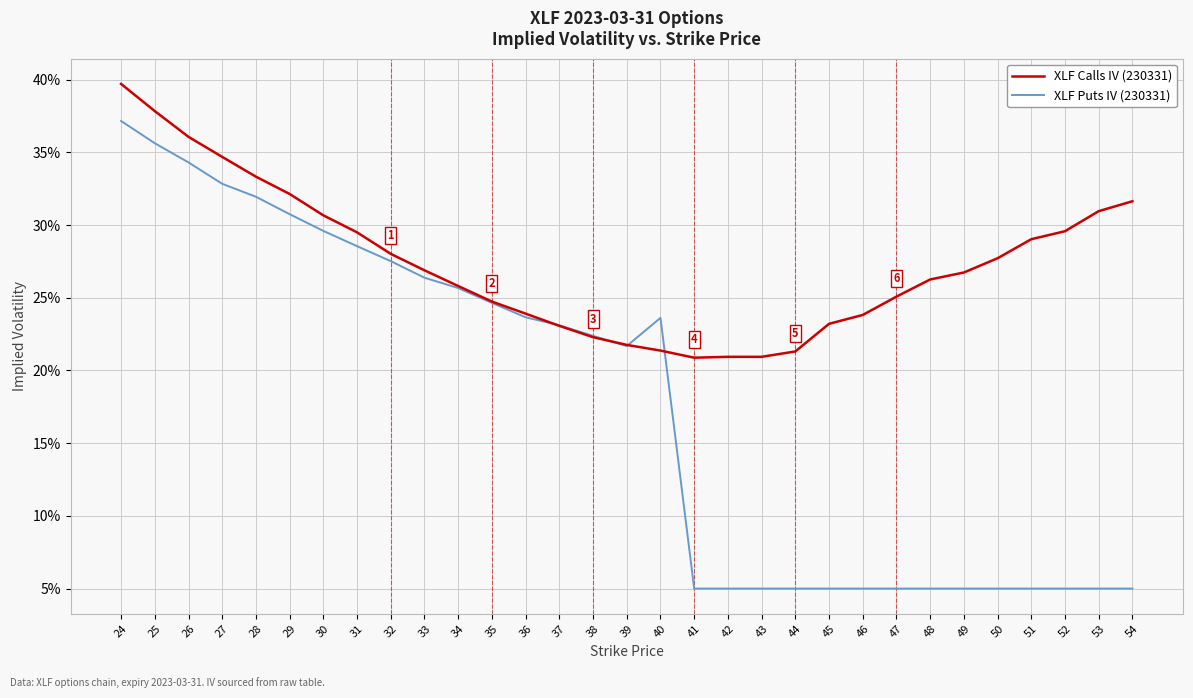

True or false: XLF Calls IV (230331) and XLF Puts IV (230331) intersect in this chart.

True